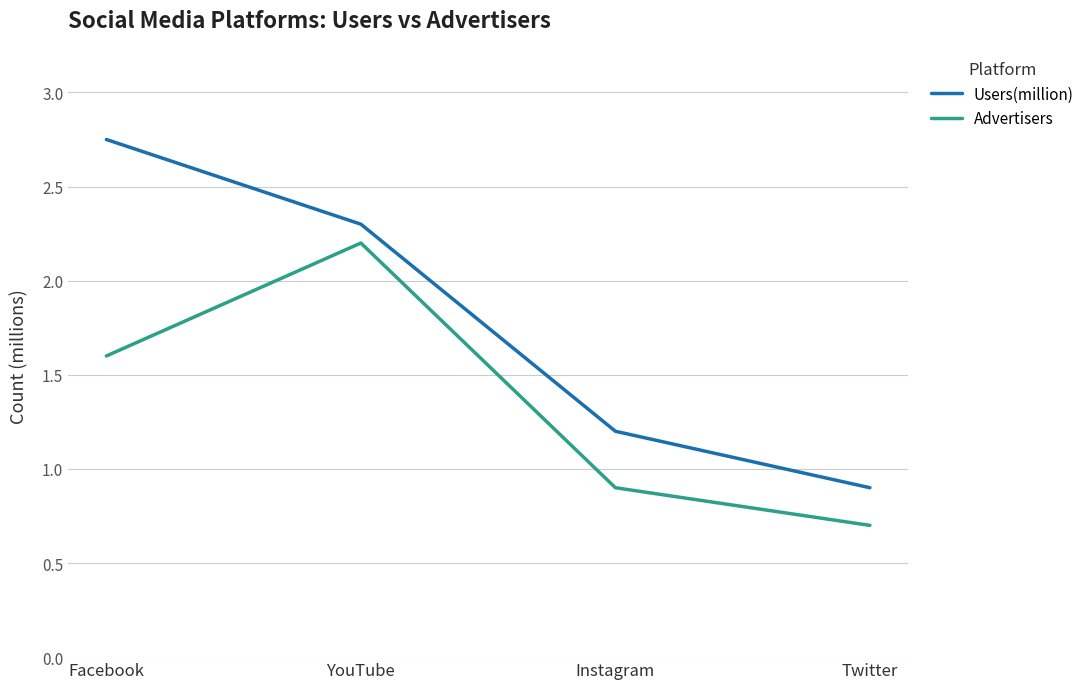

True or false: Users(million) and Advertisers cross at least once.

False